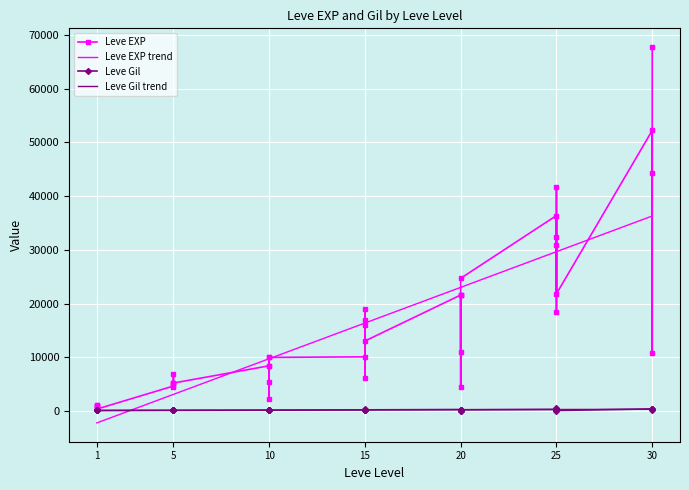

The Leve EXP series shows 5414 at 30. True or false?

False